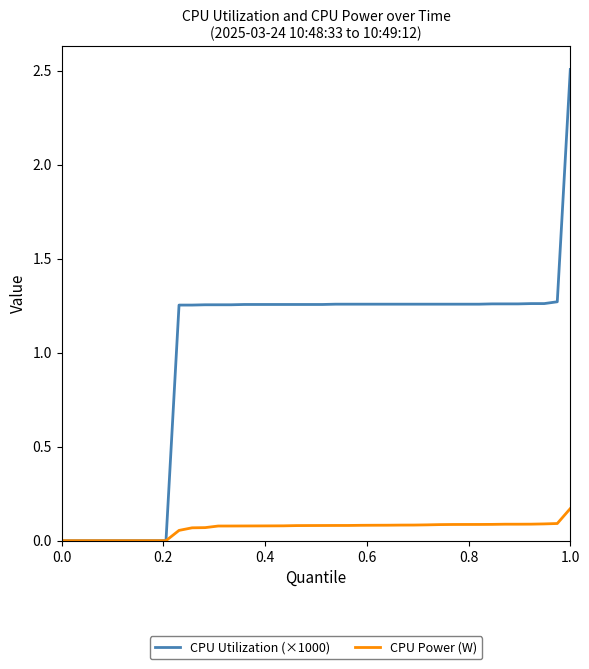

Which series has the widest spread of values?

CPU Utilization (×1000)